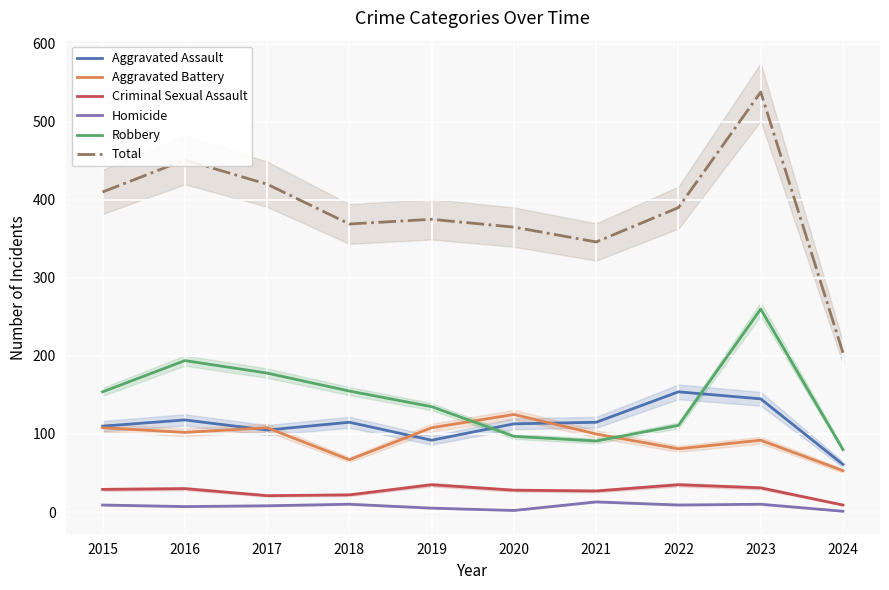

Which series has the widest spread of values?

Total